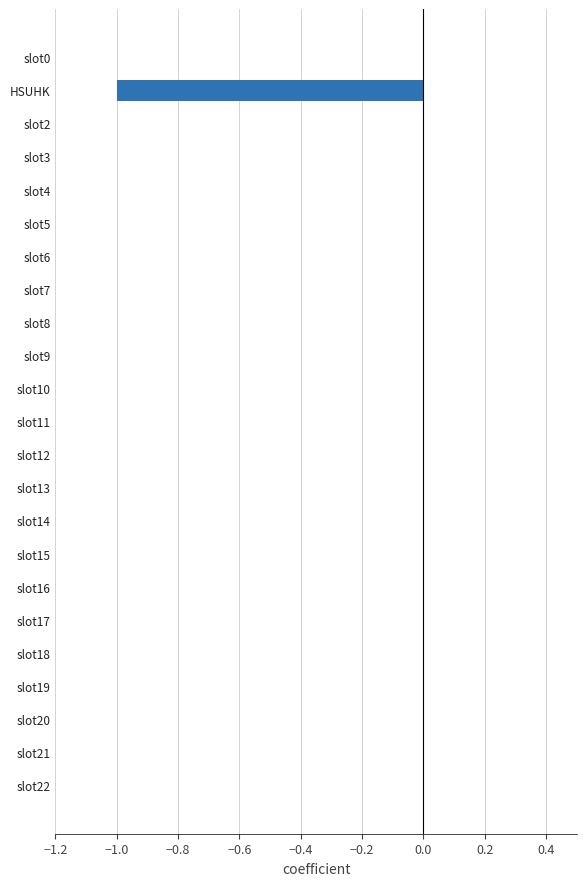

Is it true that the value at slot4 is 0?

True